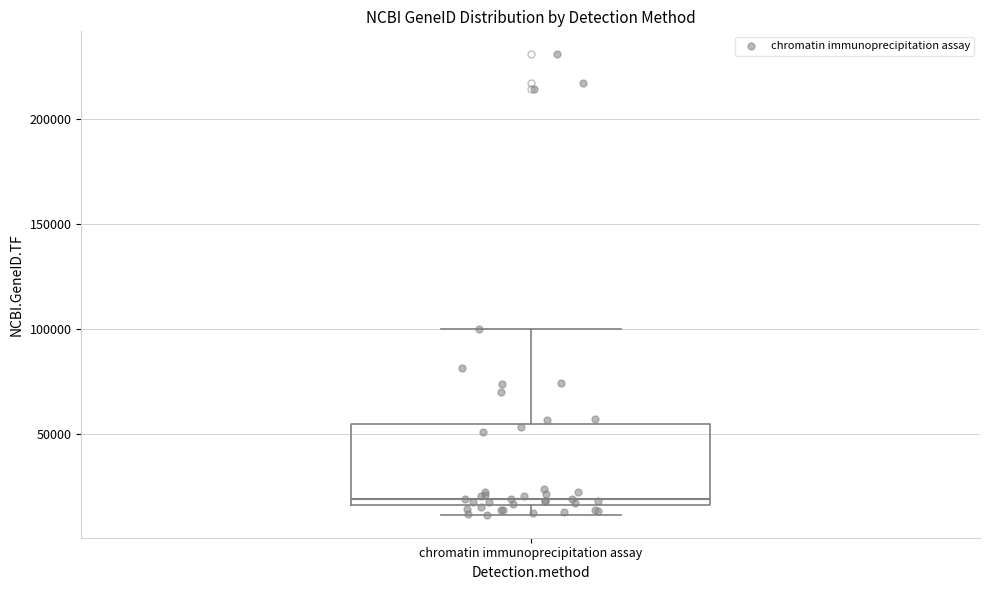

Where is the upper edge of the box for chromatin immunoprecipitation assay on the y-axis? The values are not printed on the chart, so give them approximately, as read against the axis.

55000